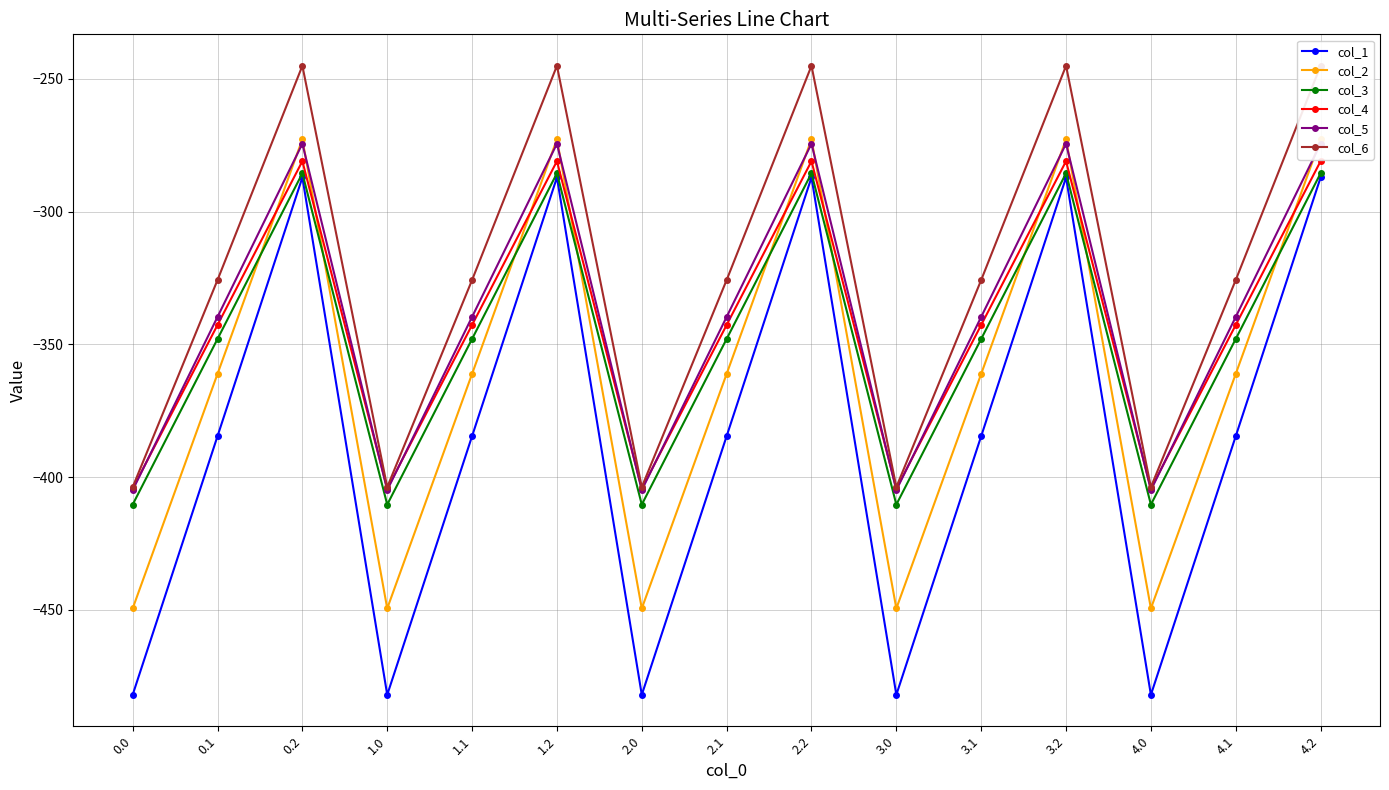

Which series ends up on top after the final intersection of col_5 and col_4?

col_5